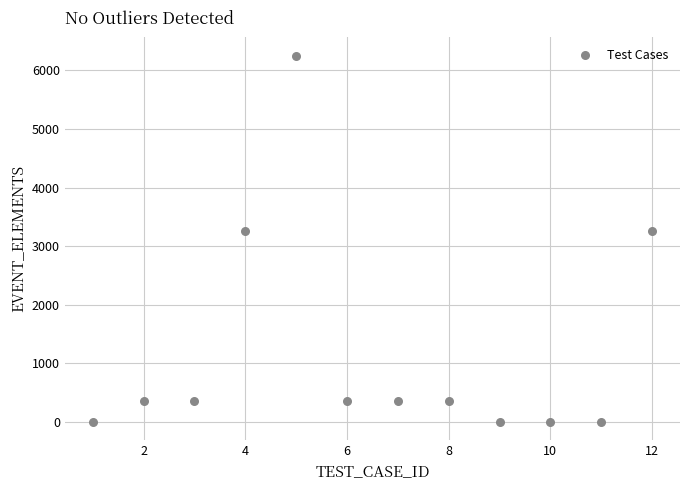

What is the range of X values (max minus min)?

11